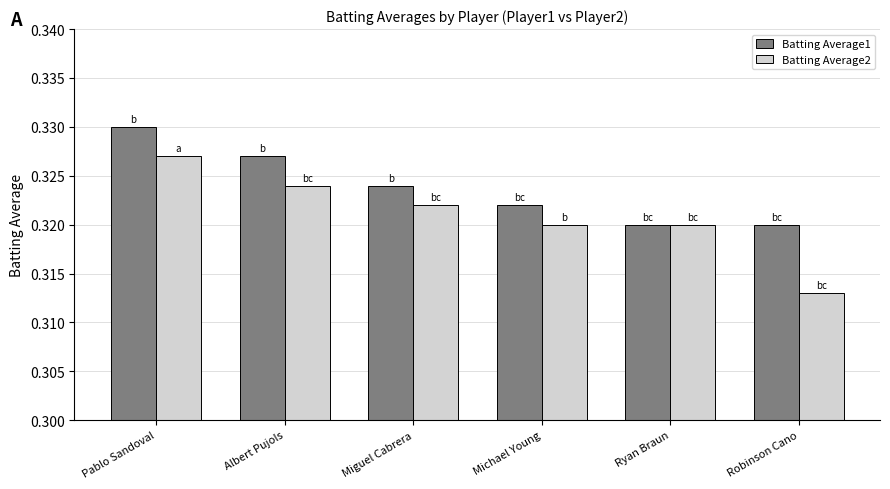

Which series has the widest spread of values?

Batting Average2